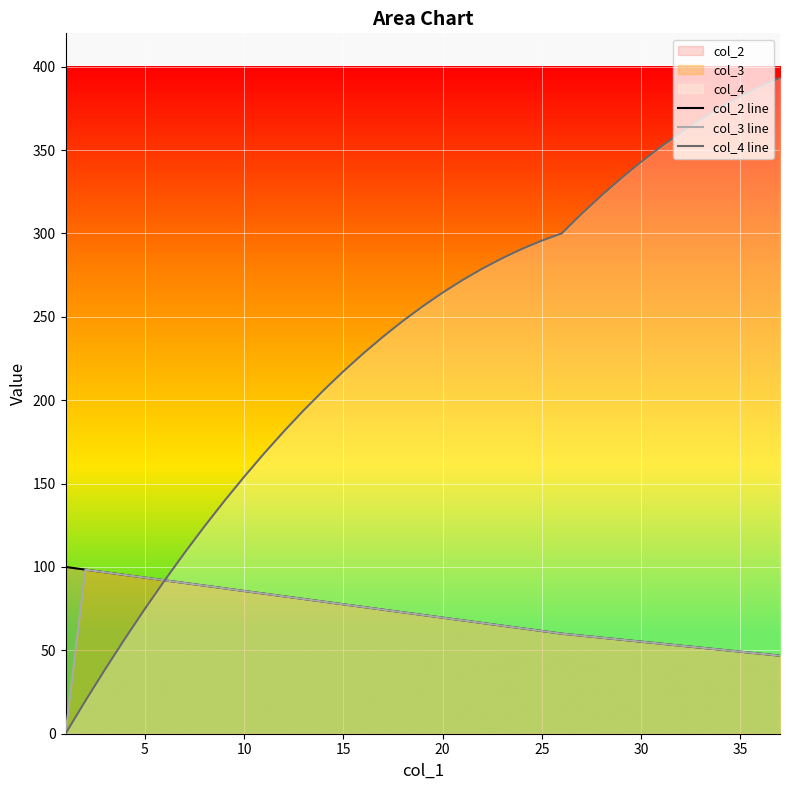

What is the value of the col_4 line point at the 6th from the left?

92.0